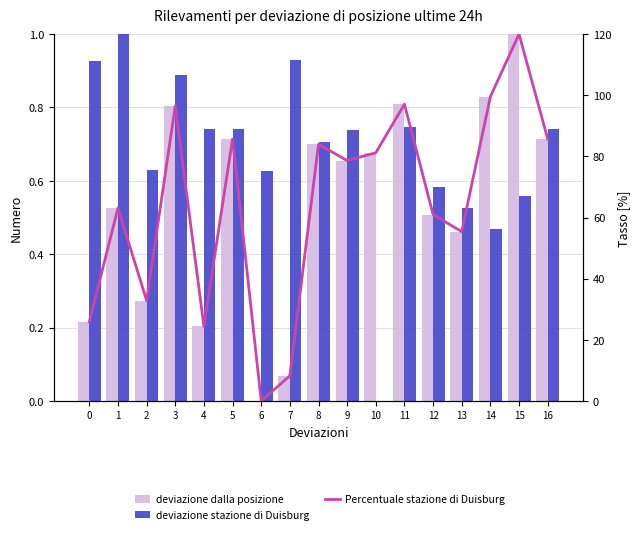

Does the chart contain stacked bars?

No